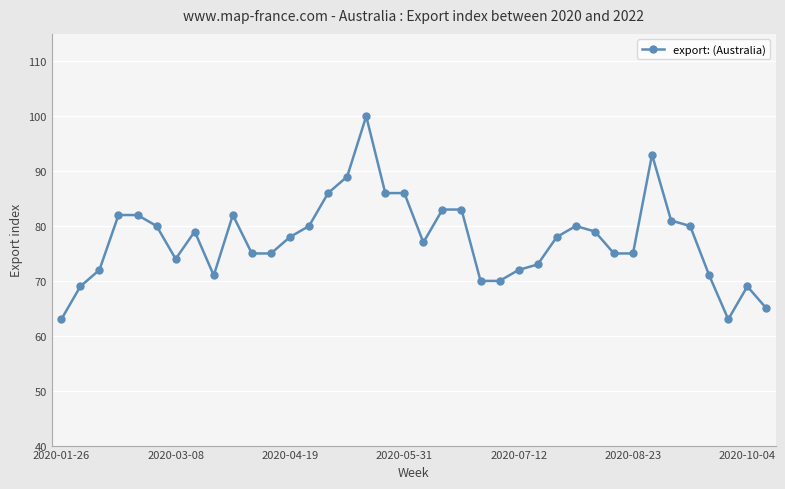

Reading left to right, extract all data points from this chart.

63	69	72	82	82	80	74	79	71	82	75	75	78	80	86	89	100	86	86	77	83	83	70	70	72	73	78	80	79	75	75	93	81	80	71	63	69	65